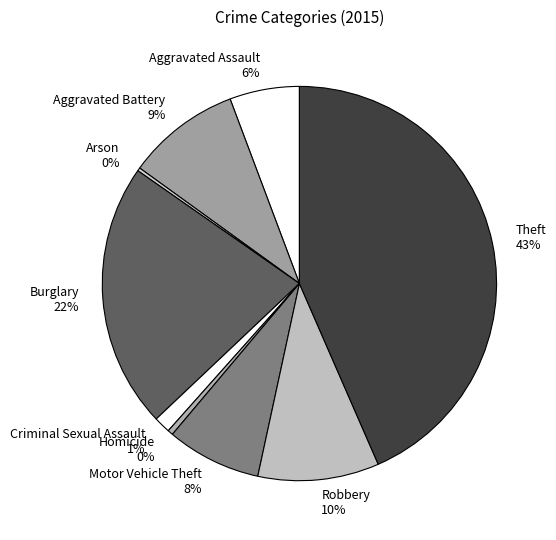

Which slice is the largest?

Theft